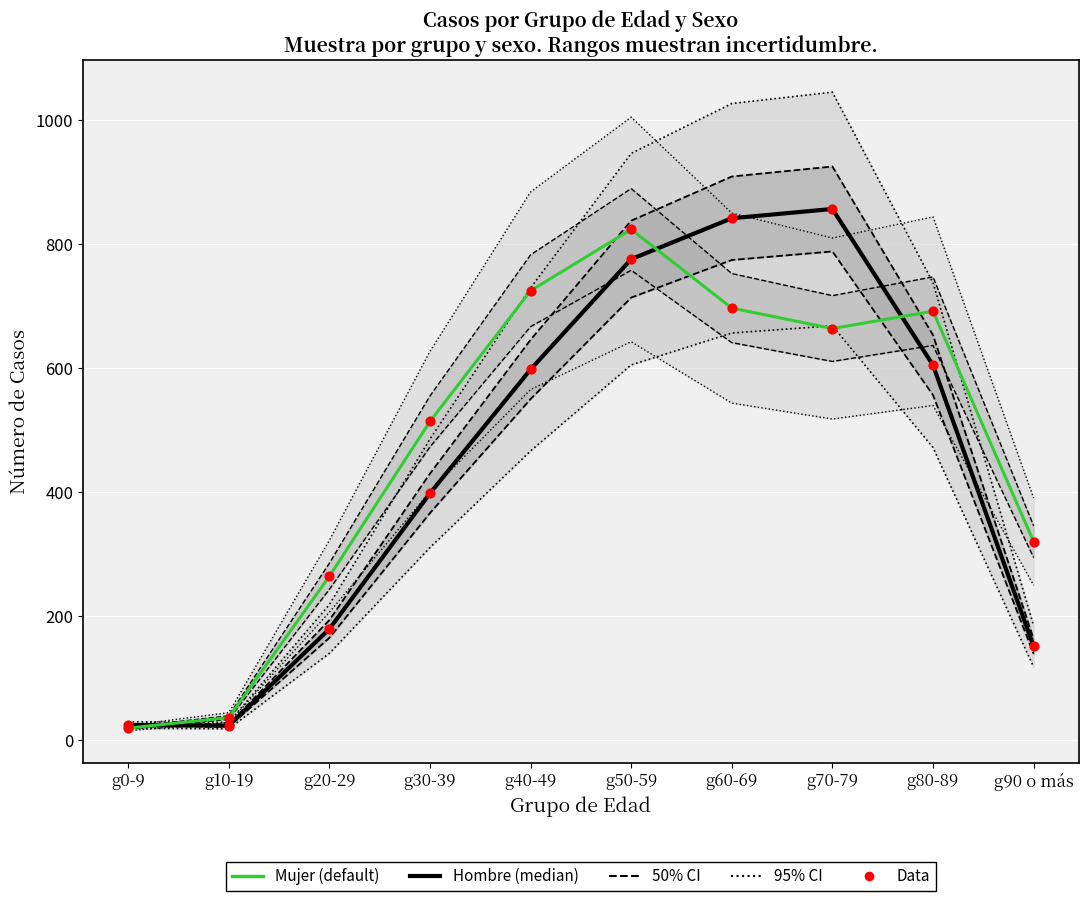

Which series has the widest spread of Y values?

Hombre (median)